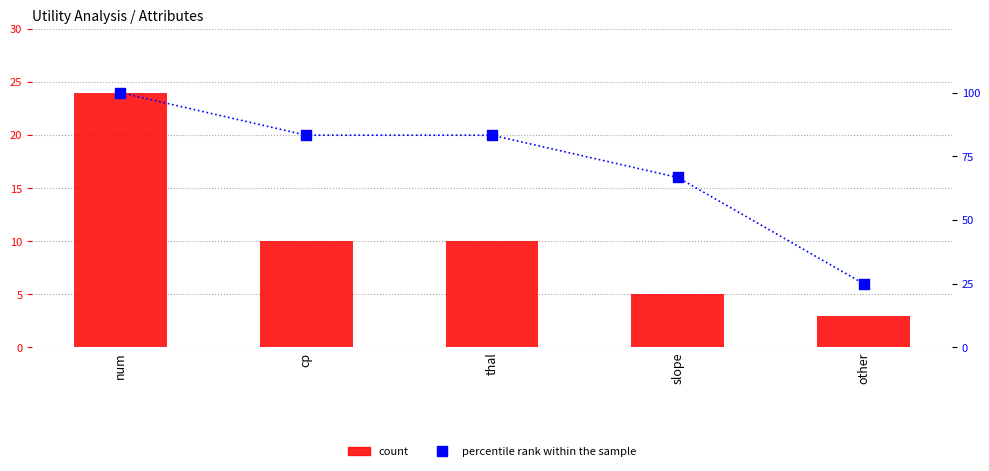

At which category is the sum across all series the highest?

num